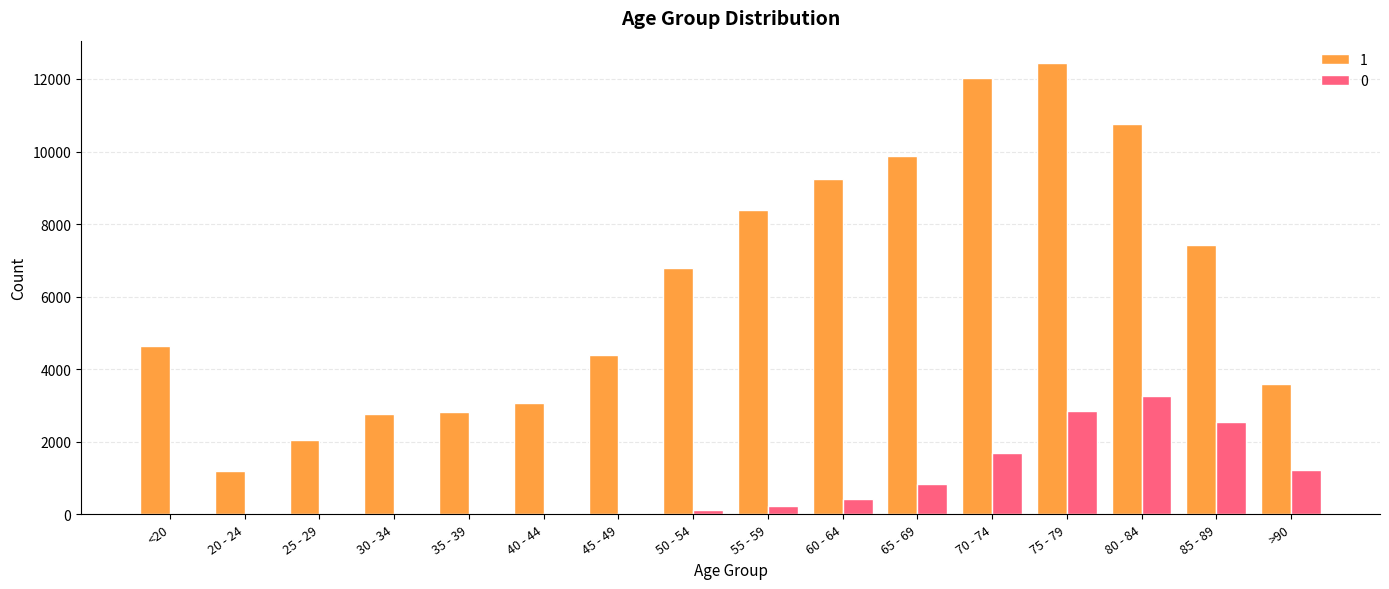

At which category does the chart reach its peak across all series?

75 - 79